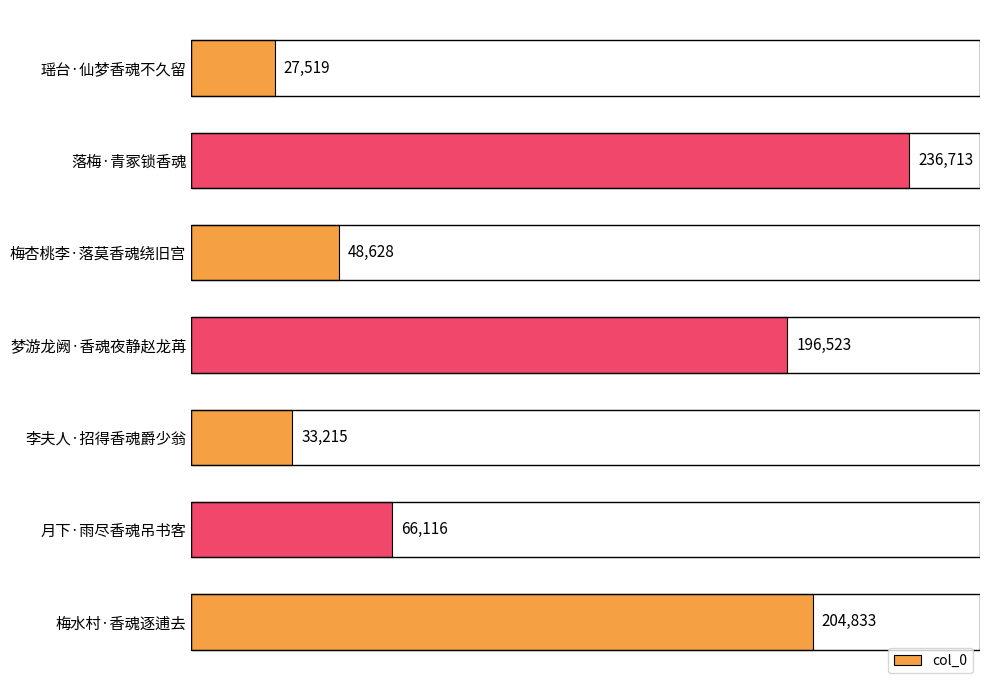

Rank the categories by value from highest to lowest.

落梅·青冢锁香魂, 梅水村·香魂逐逋去, 梦游龙阙·香魂夜静赵龙苒, 月下·雨尽香魂吊书客, 梅杏桃李·落莫香魂绕旧宫, 李夫人·招得香魂爵少翁, 瑶台·仙梦香魂不久留